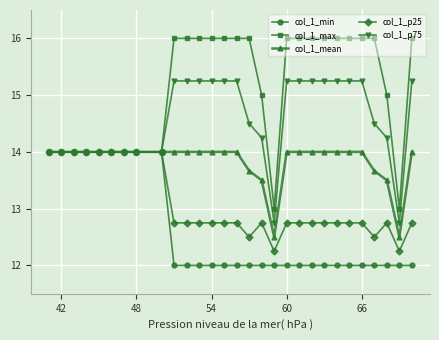

Which series has the widest spread of values?

col_1_max